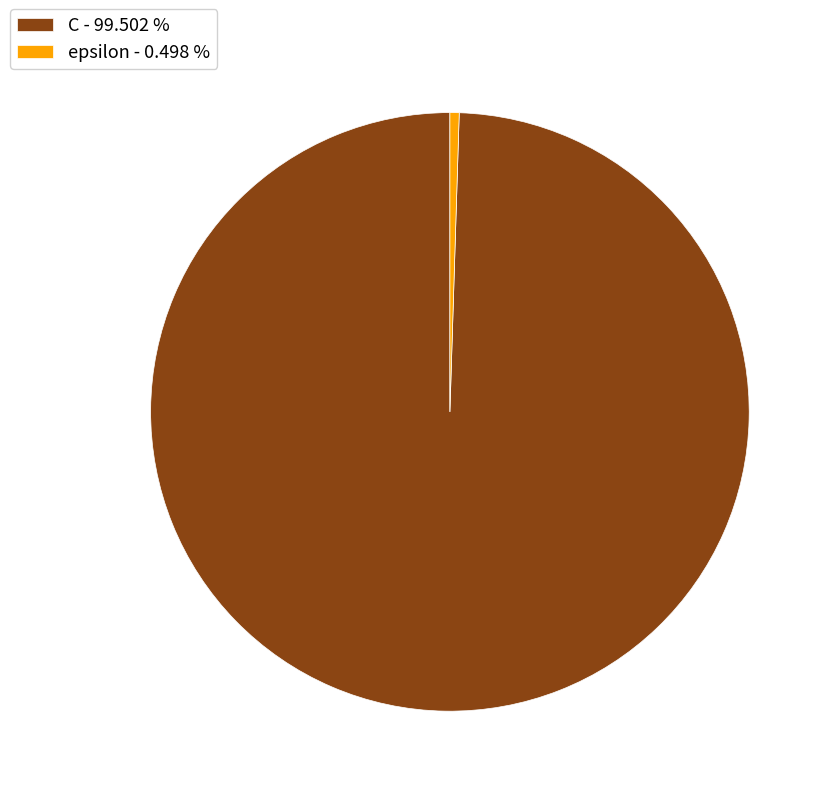

How many slices are in this pie chart?

2